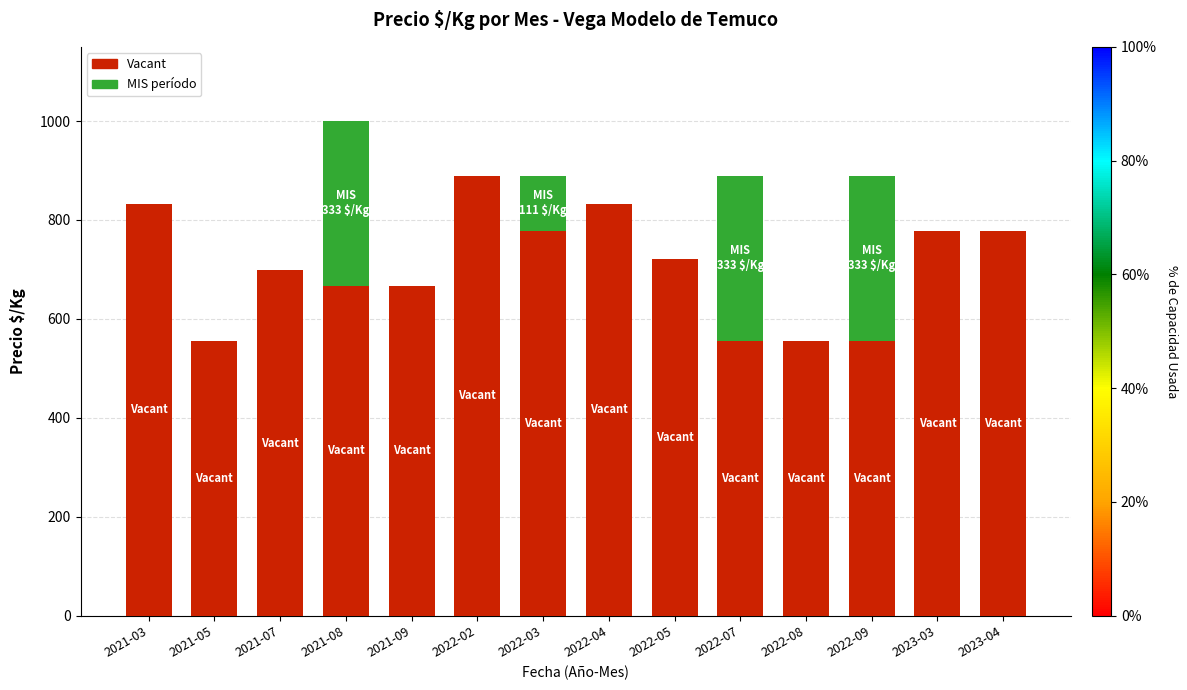

What is the maximum value for Vacant?

889